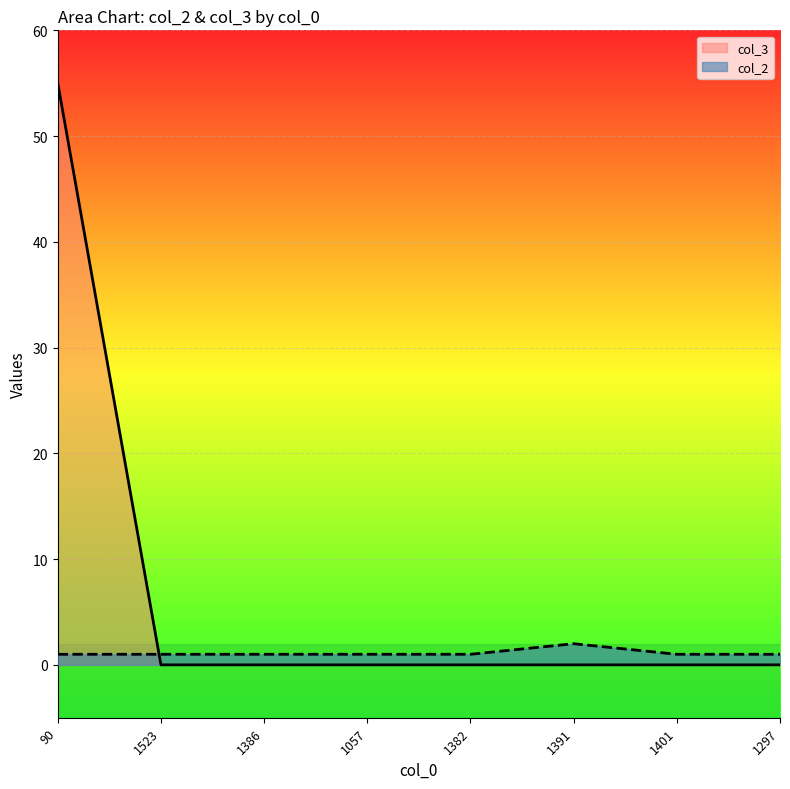

At which category does col_2 reach its first local peak?

1391